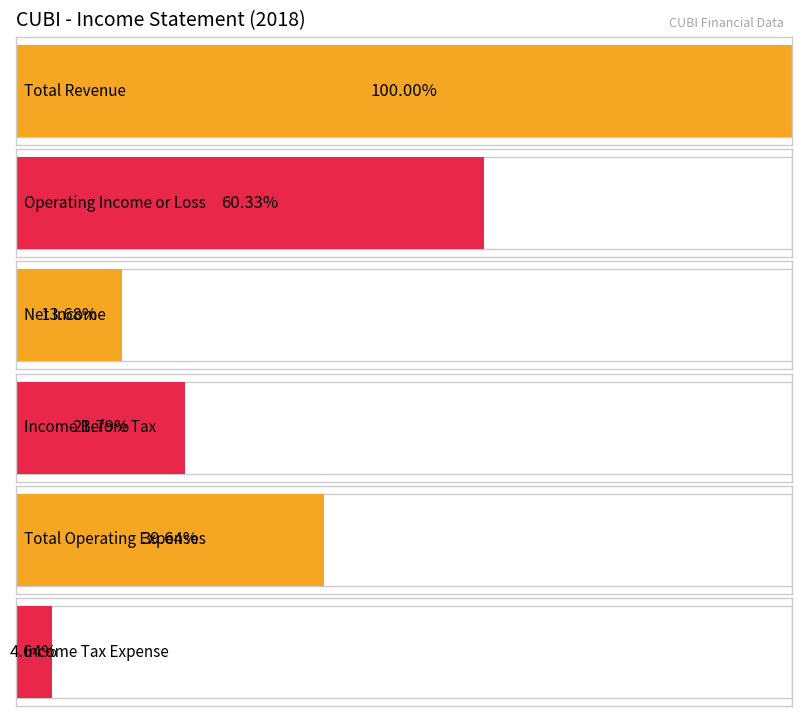

True or false: Total Operating Expenses has a value of 129698 at 2015.

False